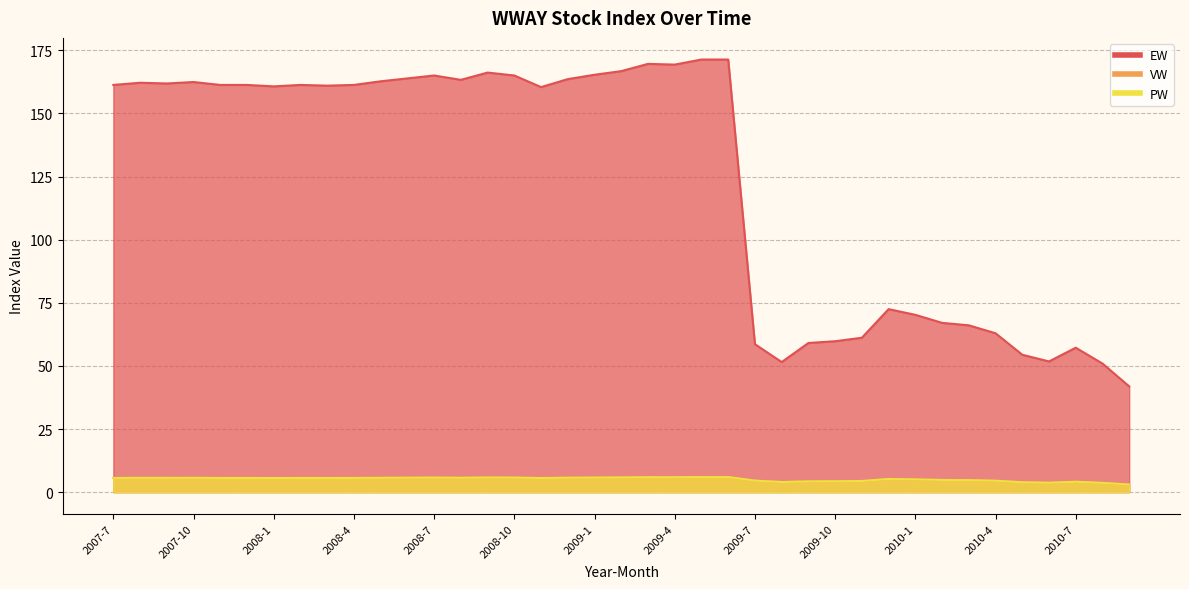

True or false: EW and PW cross at least once.

False